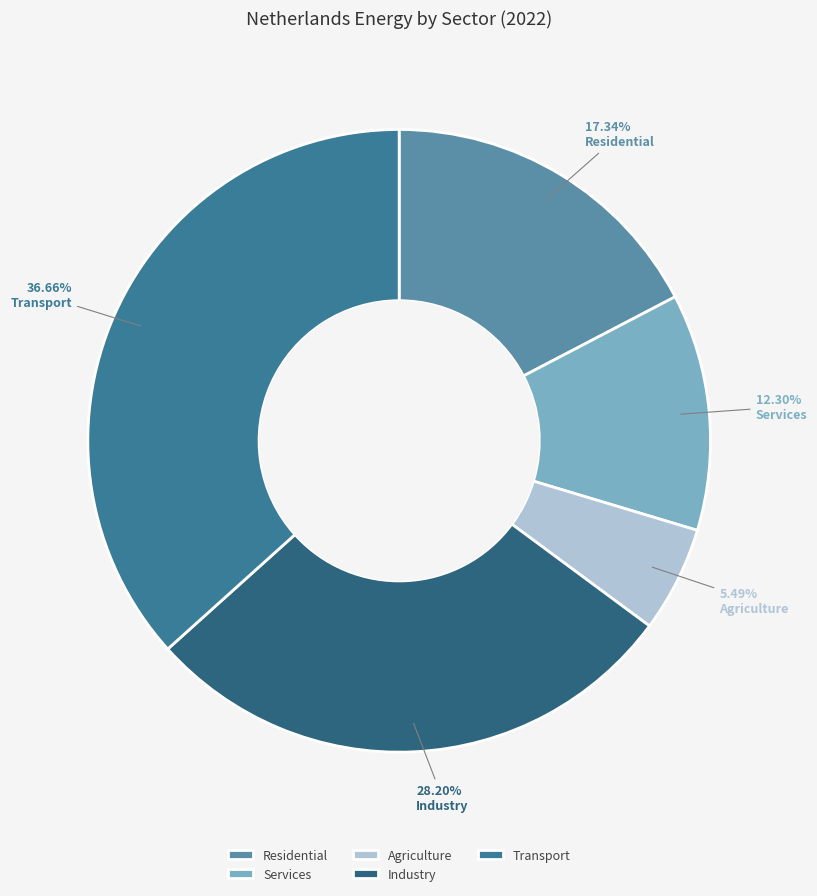

To the nearest percent, what is the difference between the Services and Agriculture slice percentages?

7%